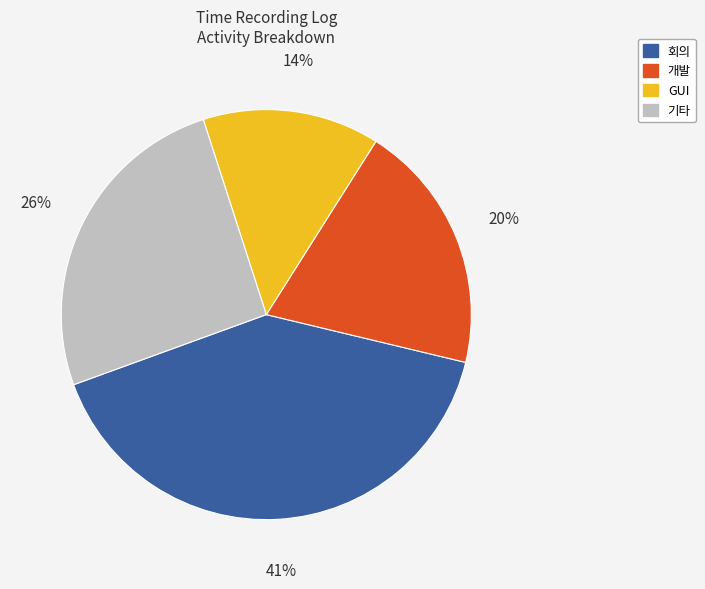

Does any single category account for the majority?

No